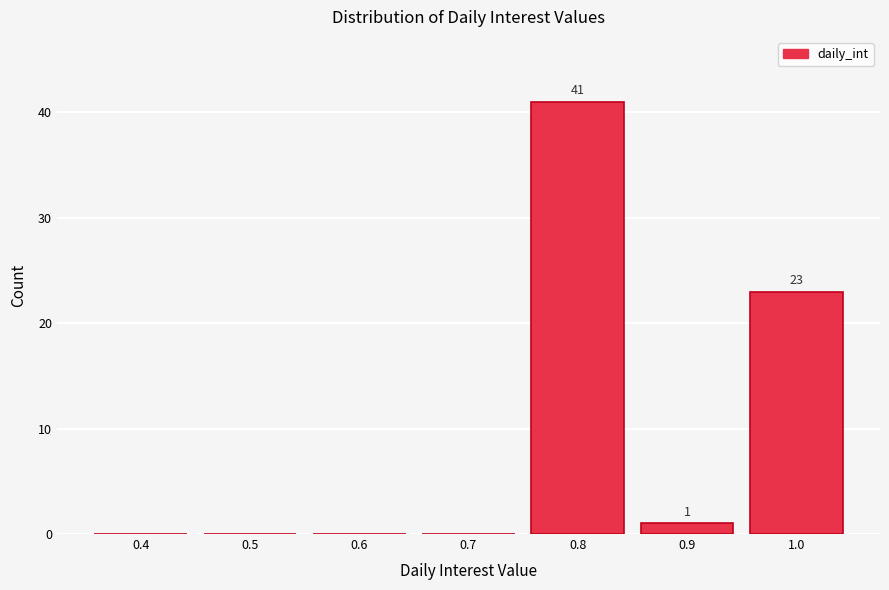

Reading left to right, extract all data points from this chart.

0.4=0	0.5=0	0.6=0	0.7=0	0.8=41	0.9=1	1.0=23